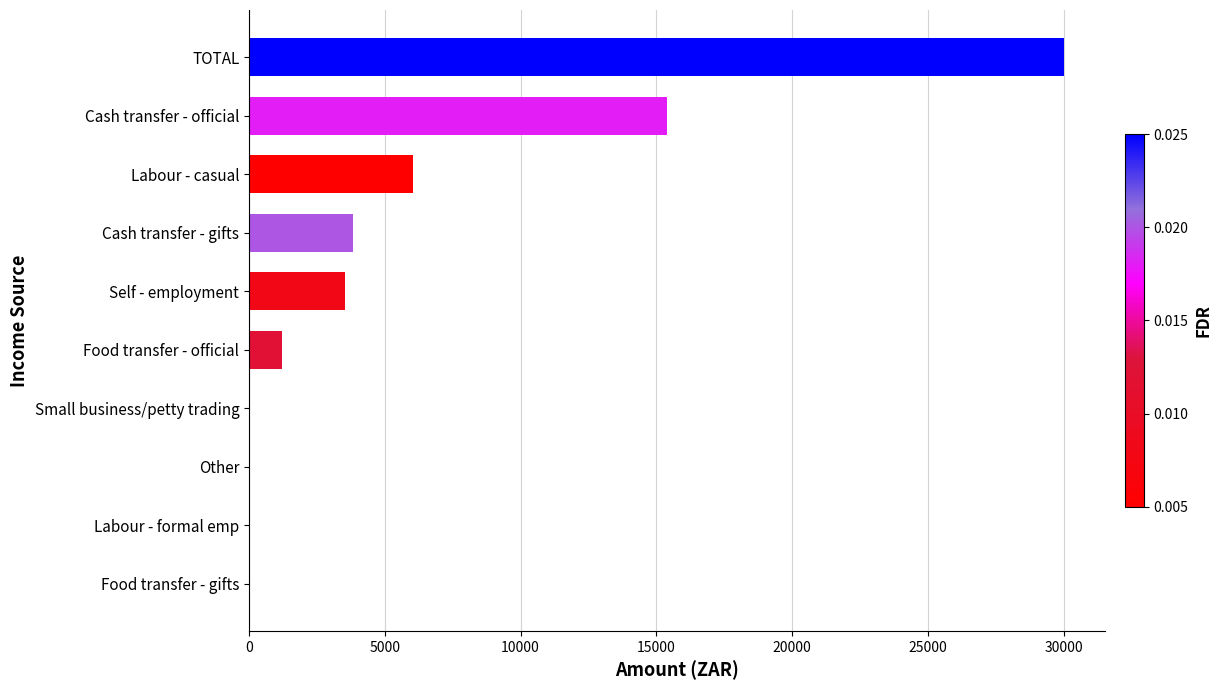

How many series are shown in this chart?

1